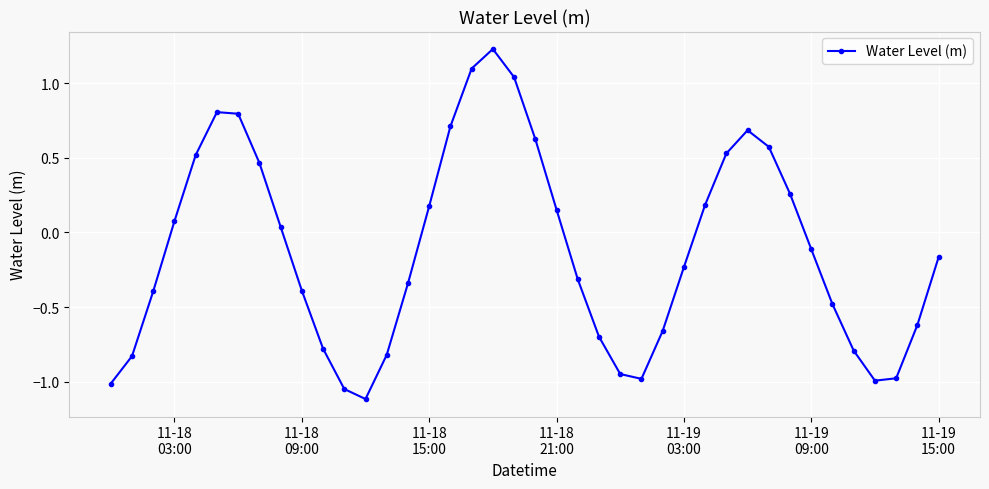

What is the difference between the second highest and minimum values?

2.2